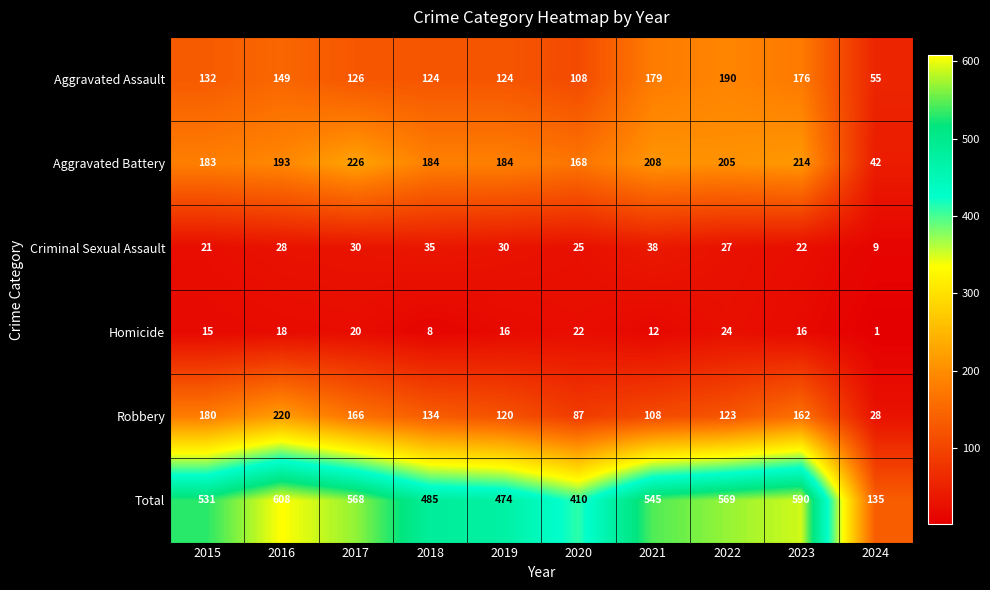

The value of Robbery at 2020 is 87. True or false?

True